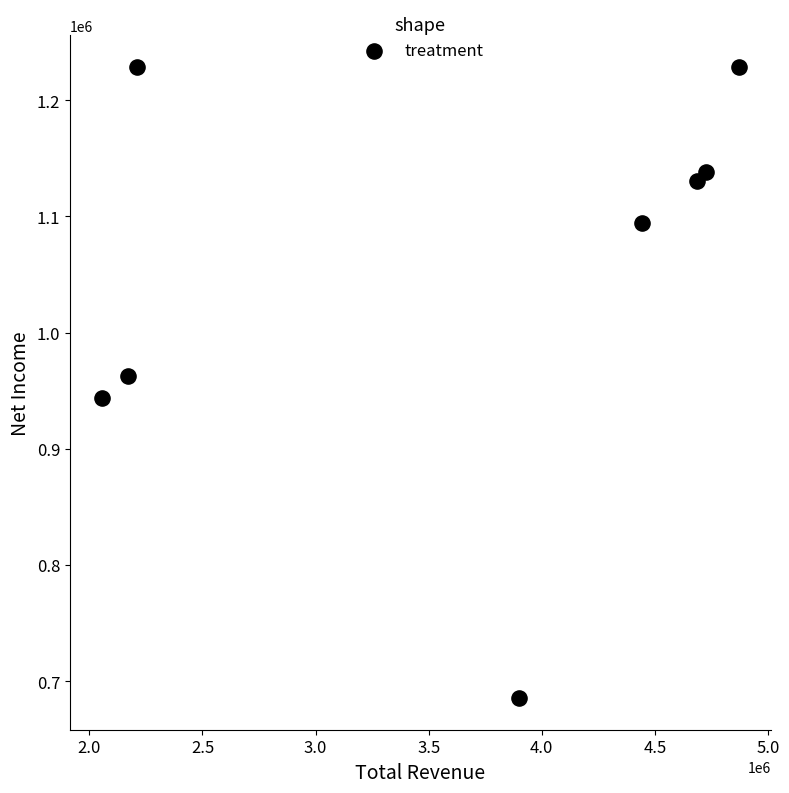

What is the range of X values (max minus min)?

2818400